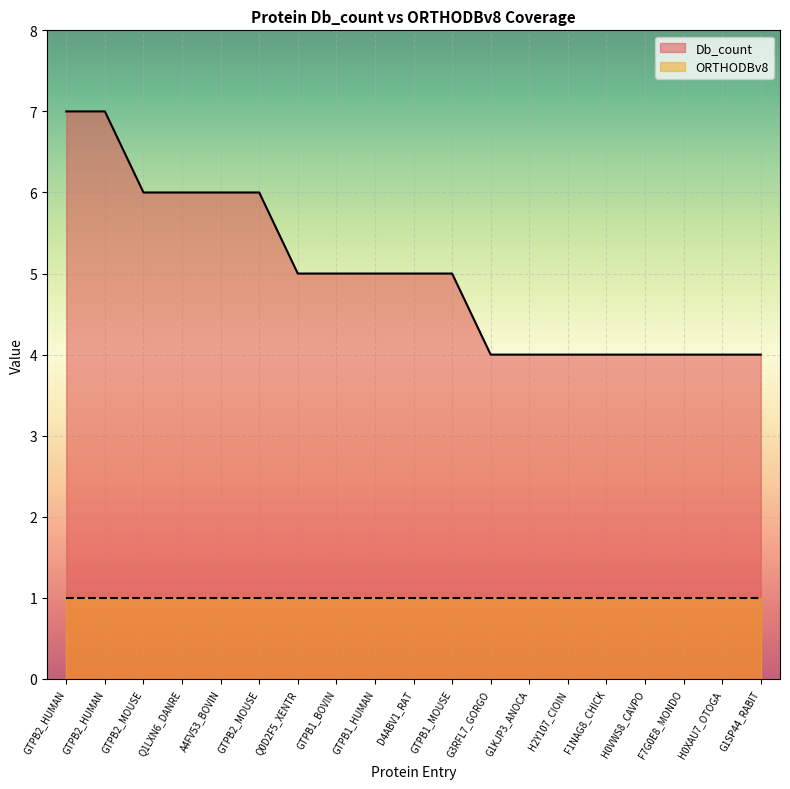

Is it true that the value at GTPB1_MOUSE is 7?

False